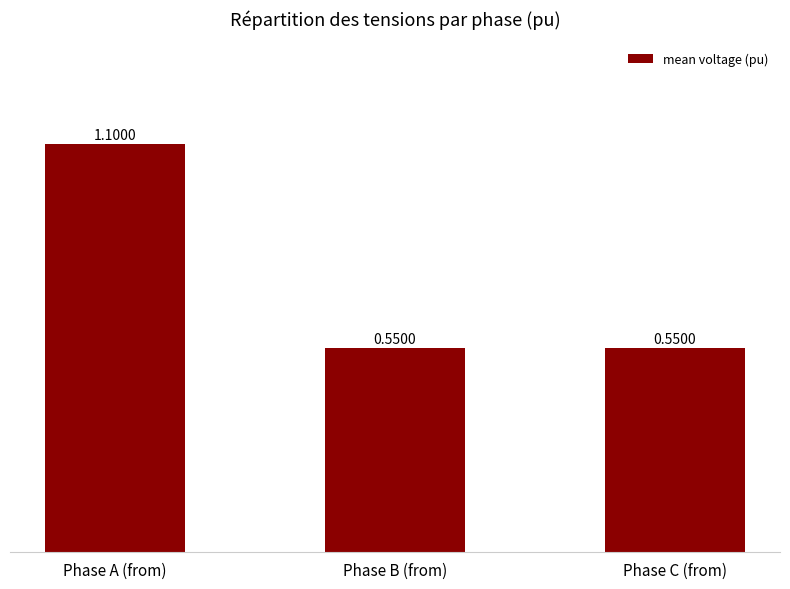

What is the sum of all values?

2.2